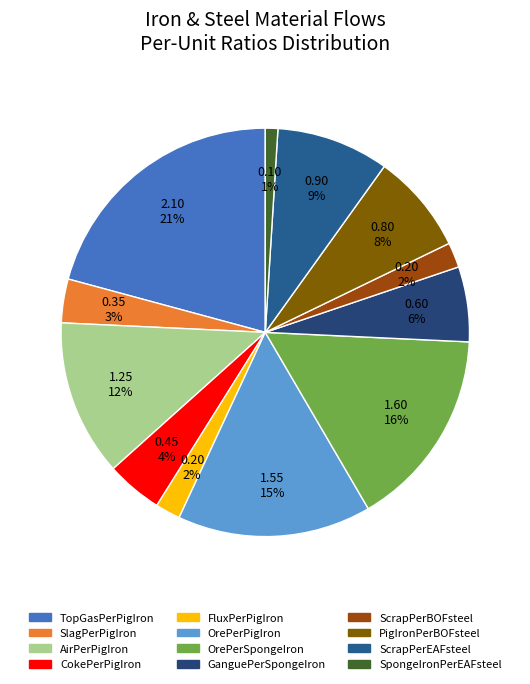

Which category has the biggest portion of the pie?

TopGasPerPigIron